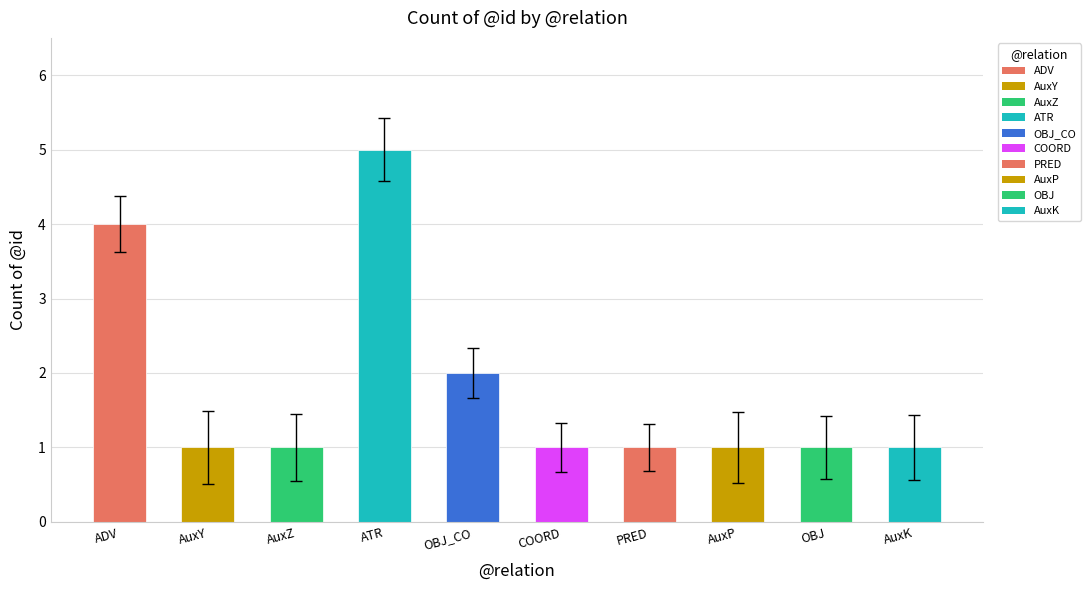

Reading right to left, transcribe all the data shown in this chart.

1	1	1	1	1	2	5	1	1	4